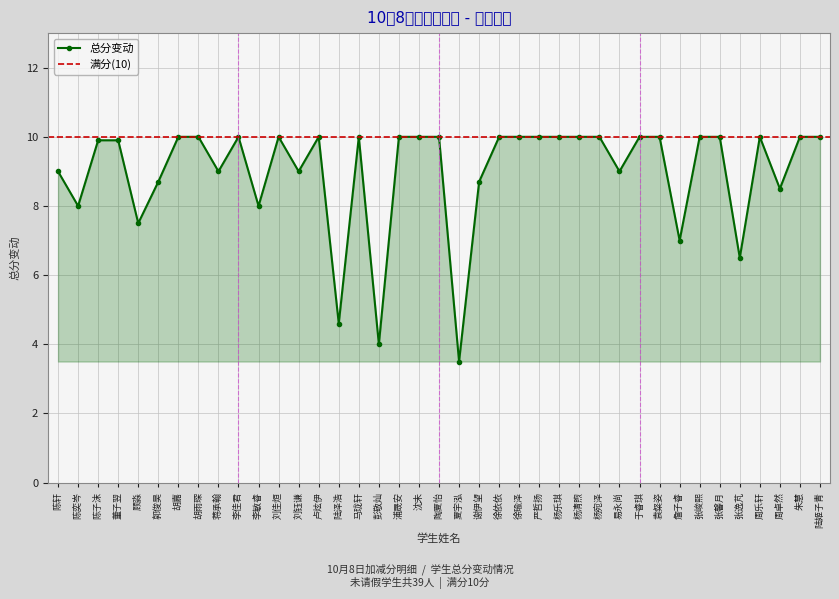

Reading left to right, list all the values displayed in this chart.

陈轩=9.0	陈奕岑=8.0	陈子沫=9.9	董子翌=9.9	顾淼=7.5	郭俊昊=8.7	胡嘉=10.0	胡雨琛=10.0	蒋承翰=9.0	李佳君=10.0	李敏睿=8.0	刘佳烜=10.0	刘钰谦=9.0	卢炫伊=10.0	陆泽浩=4.6	马珑轩=10.0	彭敬灿=4.0	浦晟安=10.0	沈未=10.0	陶夏怡=10.0	夏宇泓=3.5	谢伊望=8.7	徐依依=10.0	徐瑜泽=10.0	严哲扬=10.0	杨乐琪=10.0	杨清煦=10.0	杨宛泽=10.0	易永尚=9.0	于睿琪=10.0	袁粲姿=10.0	詹子睿=7.0	张峻熙=10.0	张馨月=10.0	张逸芃=6.5	周乐轩=10.0	周卓然=8.5	朱慧=10.0	陆姬子青=10.0